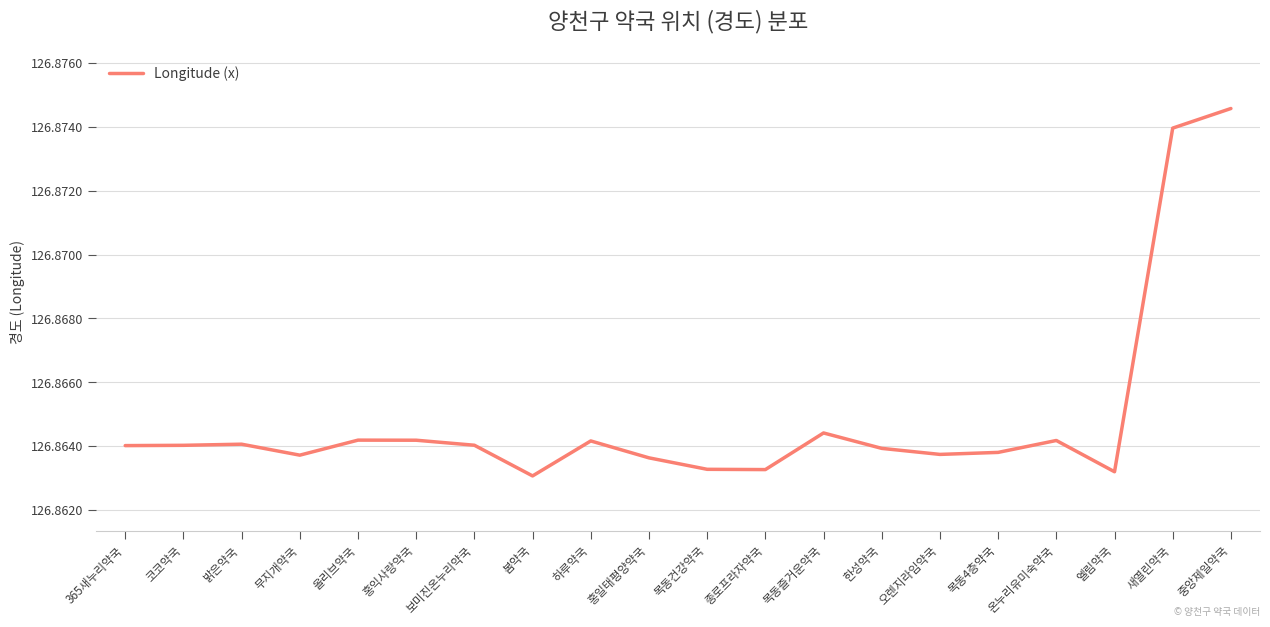

What position from the left is 목동4층약국?

16